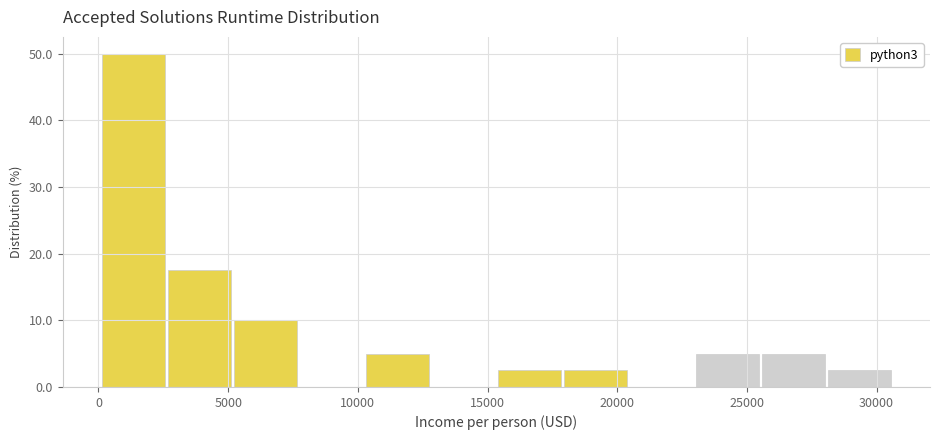

Reading left to right, transcribe this chart: for each bar, give the range it covers on the x-axis and its height. Neither the bar edges nor the heights are printed on the chart, so give them approximately, as read against the axes.

0 to 2500: 50
2500 to 5000: 18
5000 to 8000: 10
8000 to 10500: 0
10500 to 13000: 5
13000 to 15500: 0
15500 to 18000: 3
18000 to 20500: 3
20500 to 23000: 0
23000 to 25500: 5
25500 to 28000: 5
28000 to 30500: 3